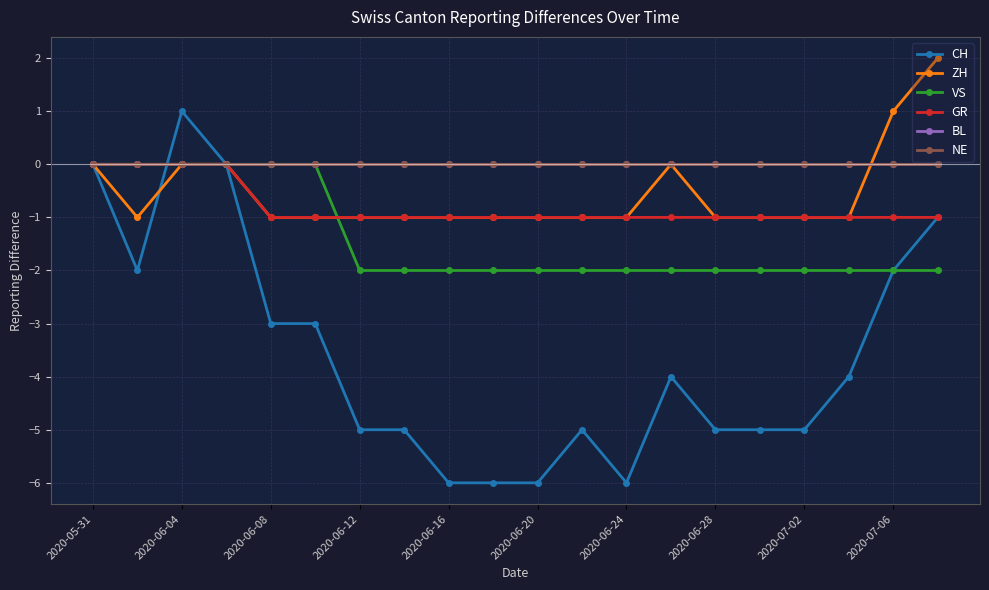

What is the value of the VS point at the 13th from the left?

-2